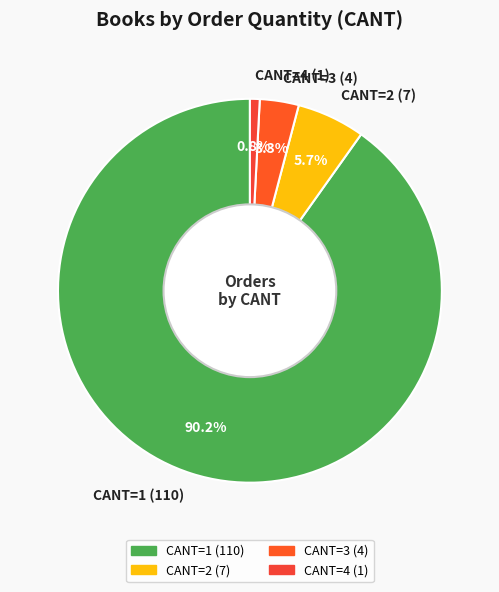

Which has a higher value, CANT=1 (110) or CANT=2 (7)?

CANT=1 (110)